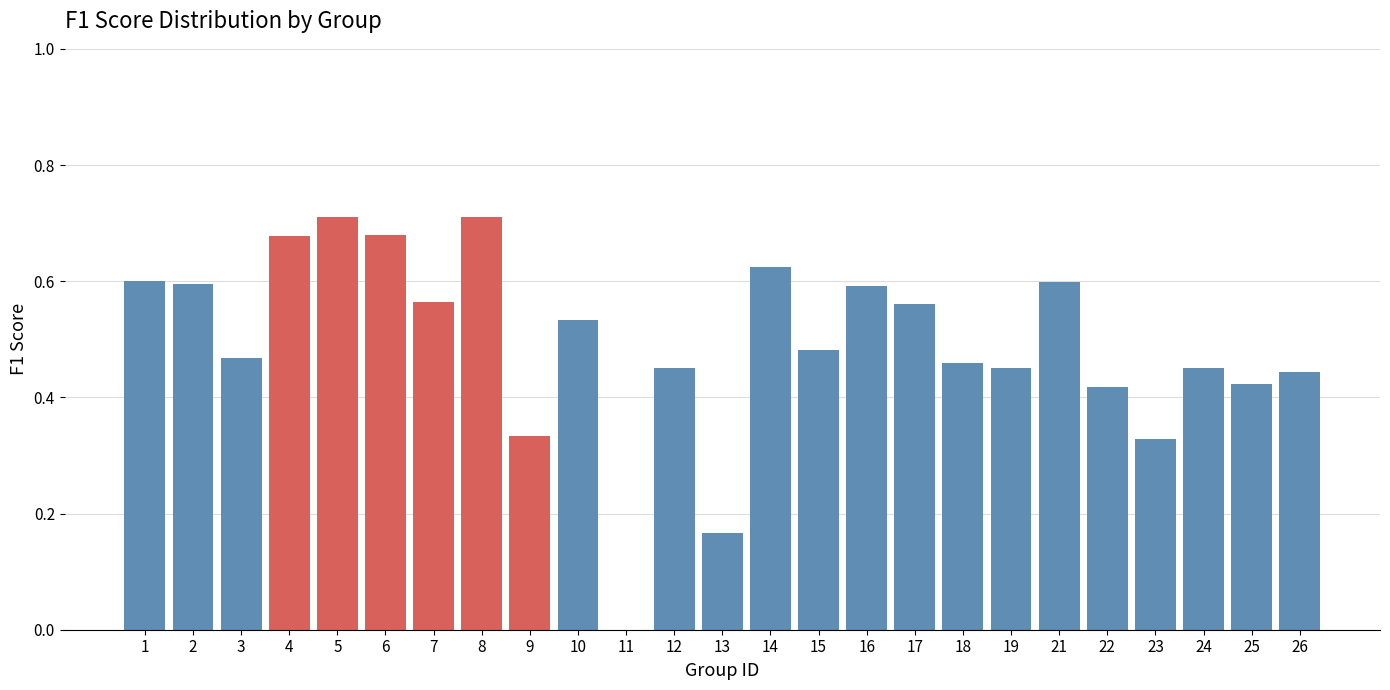

True or false: the data shows -0.5 at 11.

False